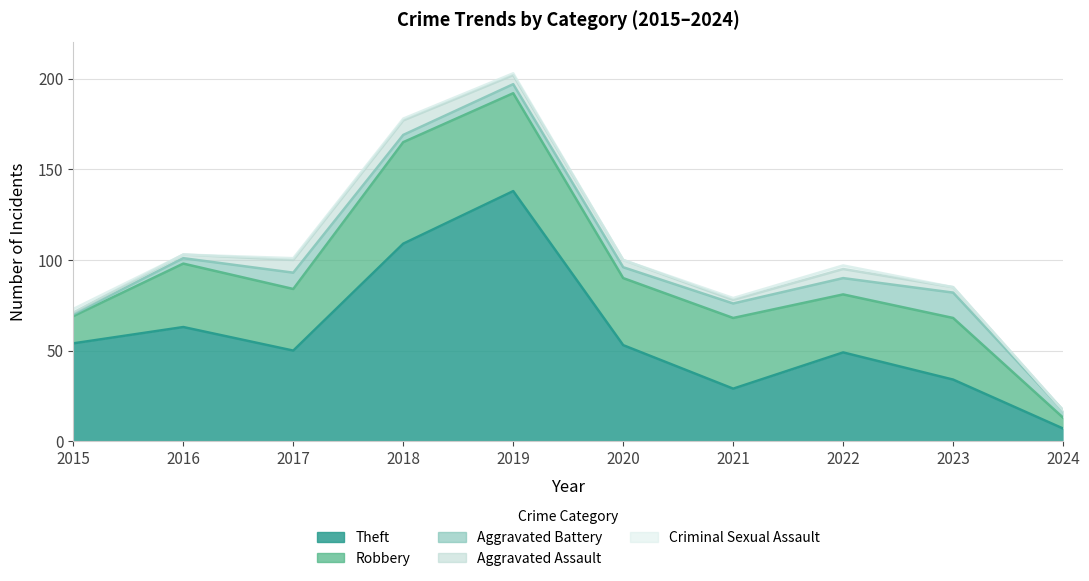

What is the average value of the Robbery series?

34